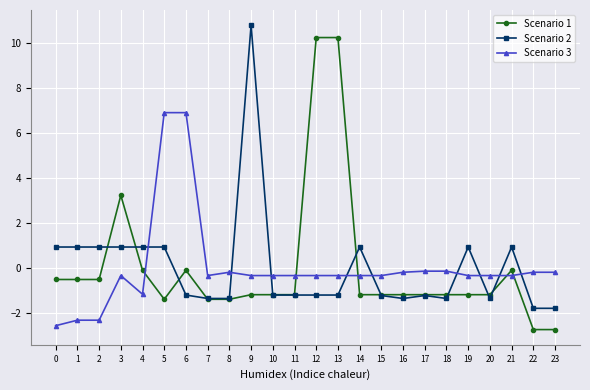

Is it true that Scenario 2 equals -2.3 at 18?

False